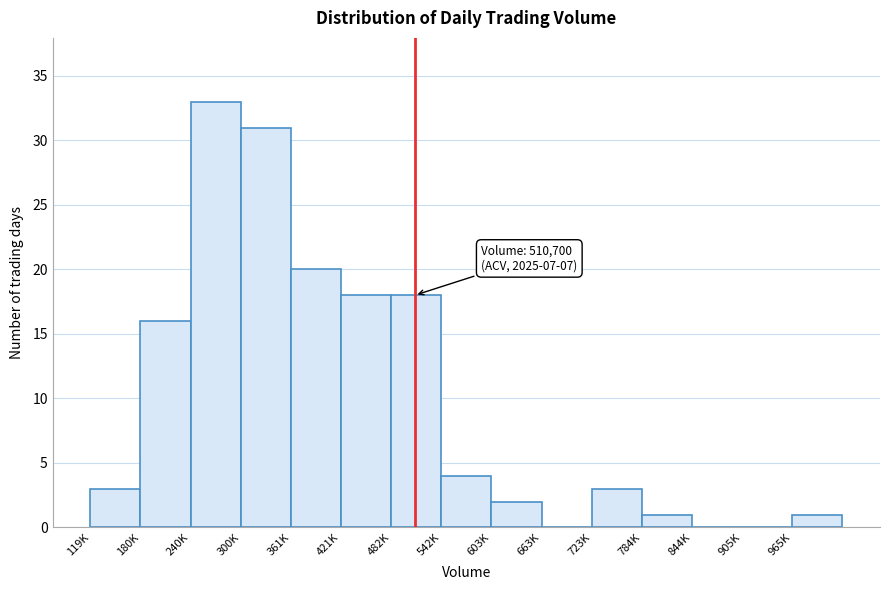

Reading left to right, extract all data points from this chart.

119K=3	180K=16	240K=33	300K=31	361K=20	421K=18	482K=18	542K=4	603K=2	663K=0	723K=3	784K=1	844K=0	905K=0	965K=1